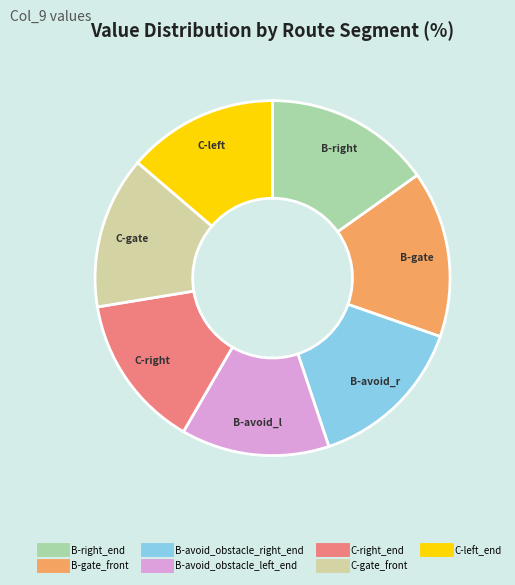

What is the ratio of the value at B-right_end to the value at B-avoid_obstacle_left_end?

1.1